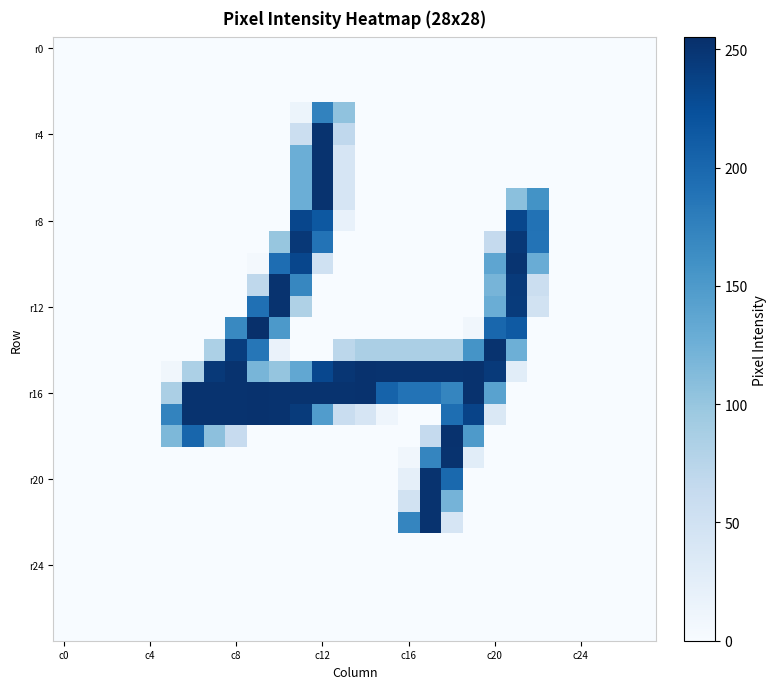

At which category is the sum across all series the highest?

c12